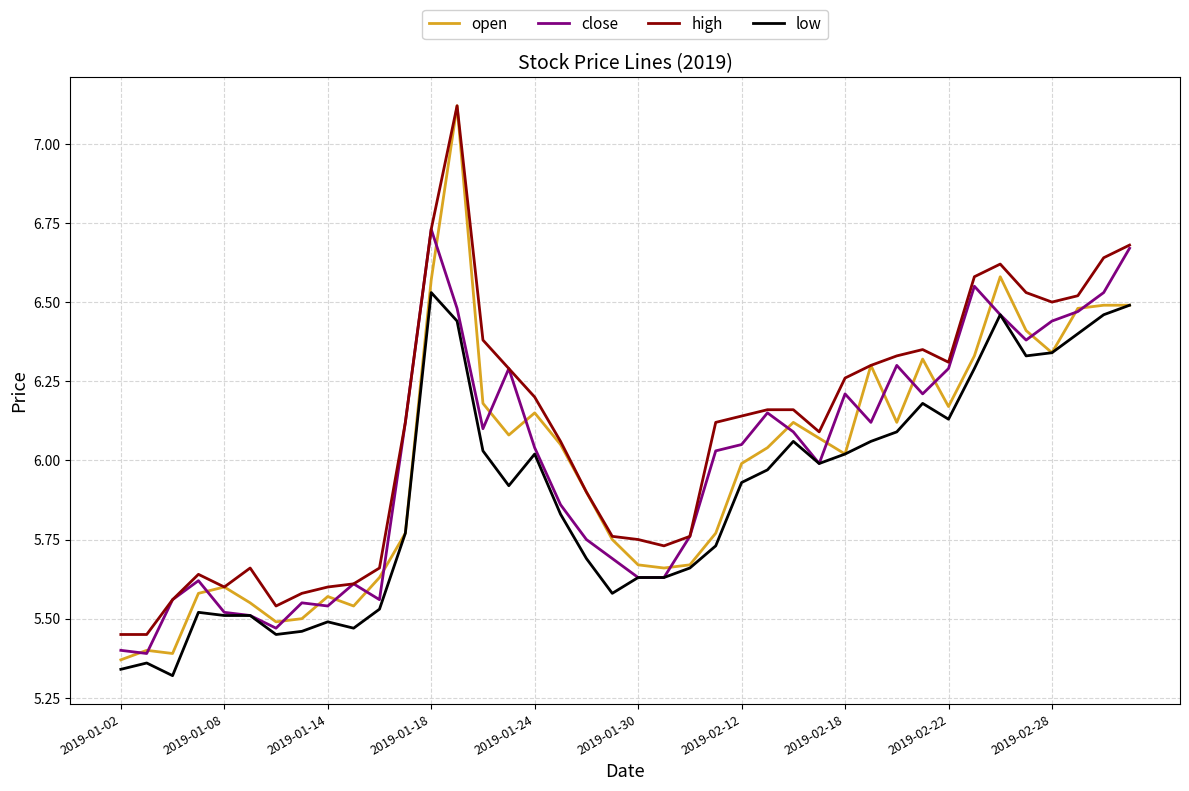

How many distinct data groups are displayed?

4